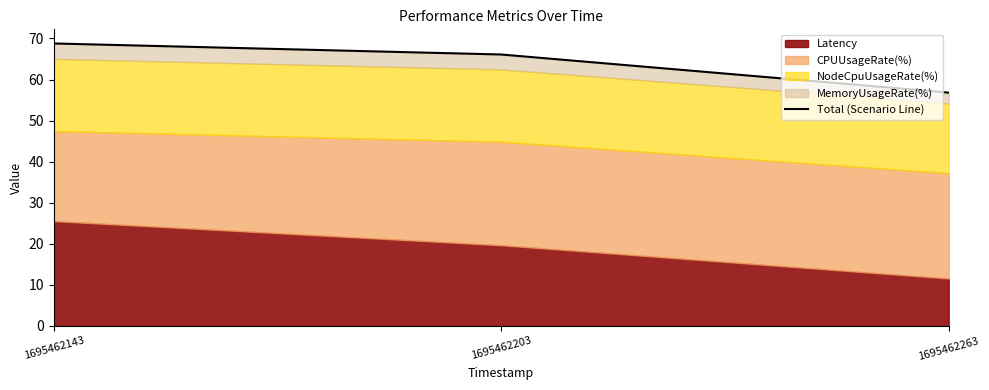

What is the maximum value shown in the chart?

68.8